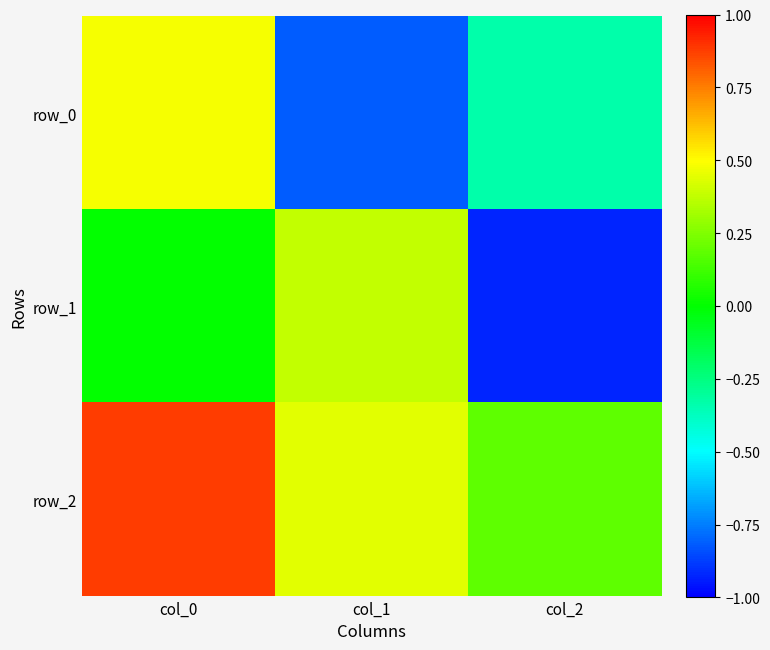

Which has a higher value, col_0 or col_1?

col_0